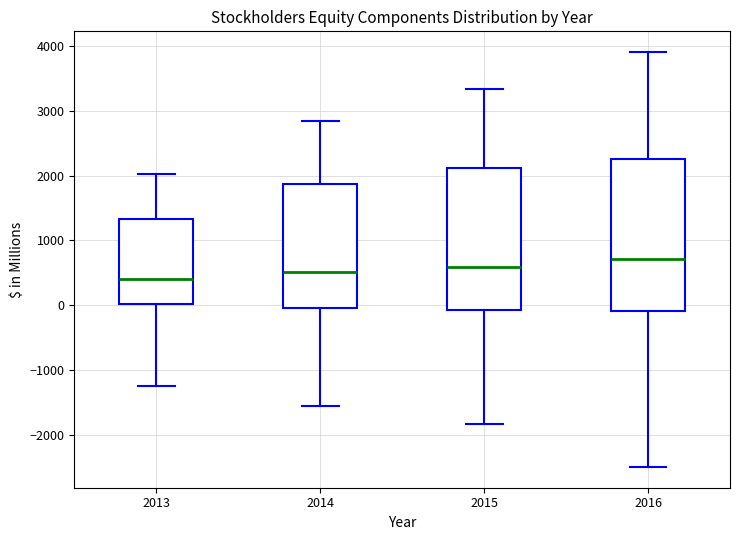

Reading left to right, read every box against the y-axis: the position of its median line, the range the box covers, and the ends of its whiskers. The values are not printed on the chart, so give them approximately, as read against the axis.

2013: median 400, box 0 to 1300, whiskers -1300 to 2000
2014: median 500, box 0 to 1900, whiskers -1600 to 2800
2015: median 600, box -100 to 2100, whiskers -1800 to 3300
2016: median 700, box -100 to 2300, whiskers -2500 to 3900